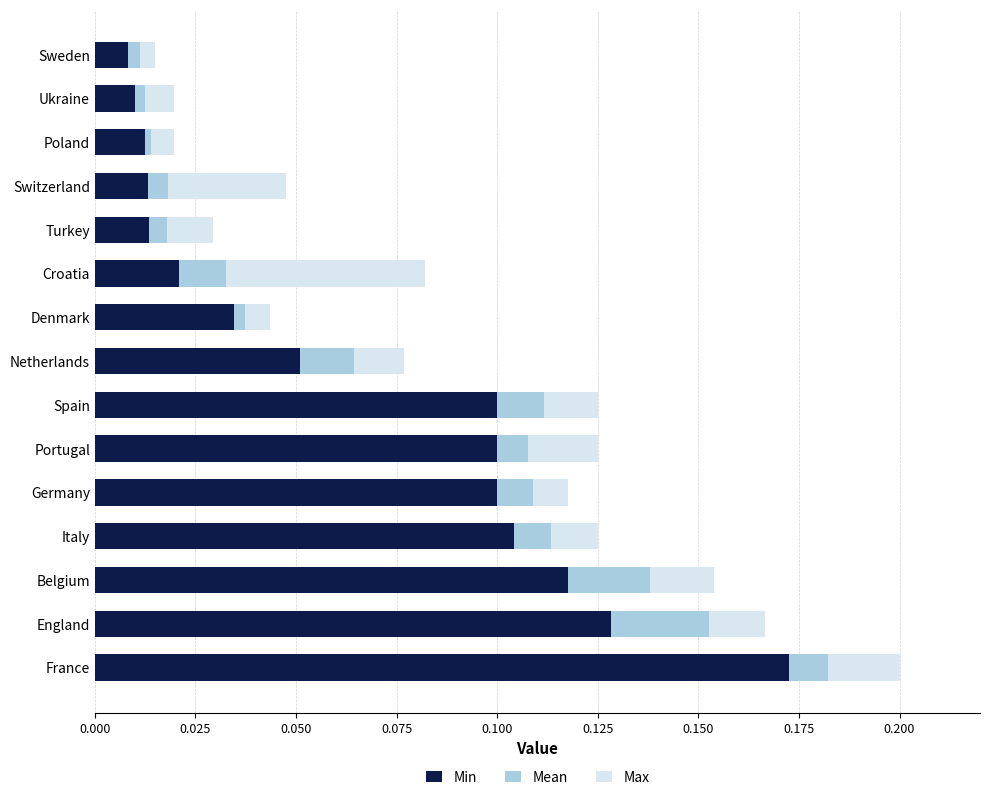

What is the sum of all Min values?

1.0